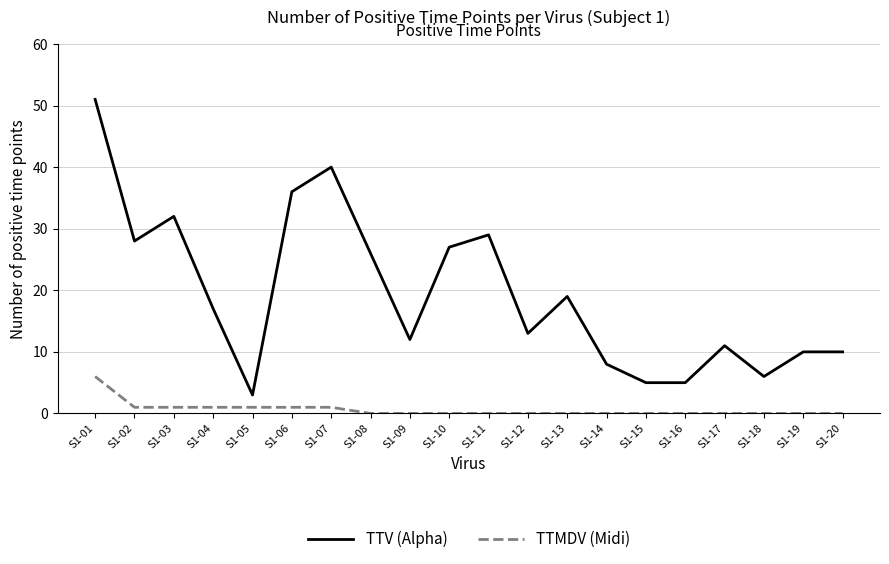

List the series in order of their overall mean, highest first.

TTV (Alpha), TTMDV (Midi)